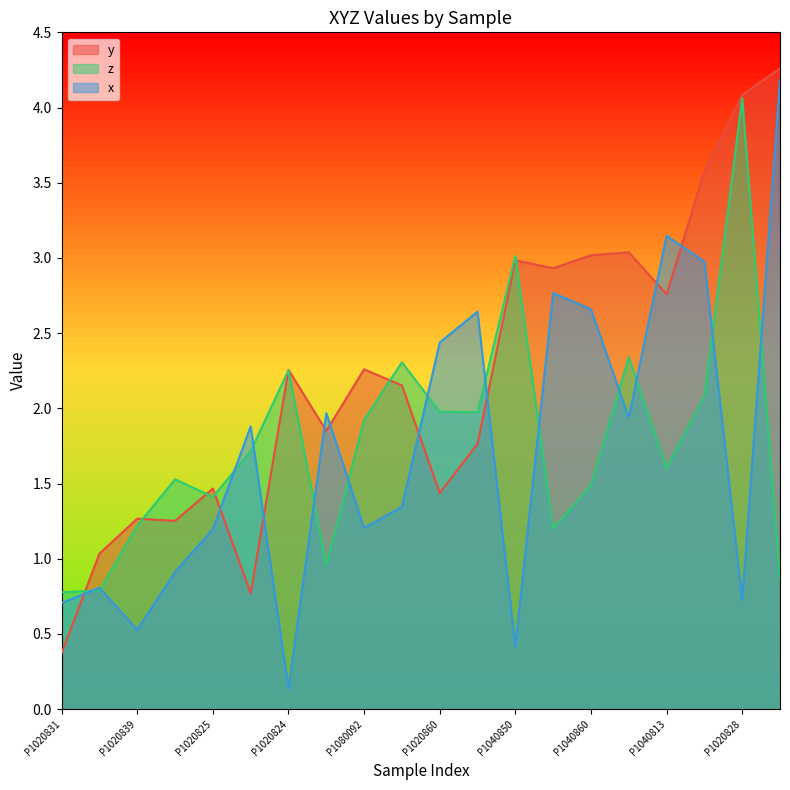

Which series has the largest total across all categories?

y